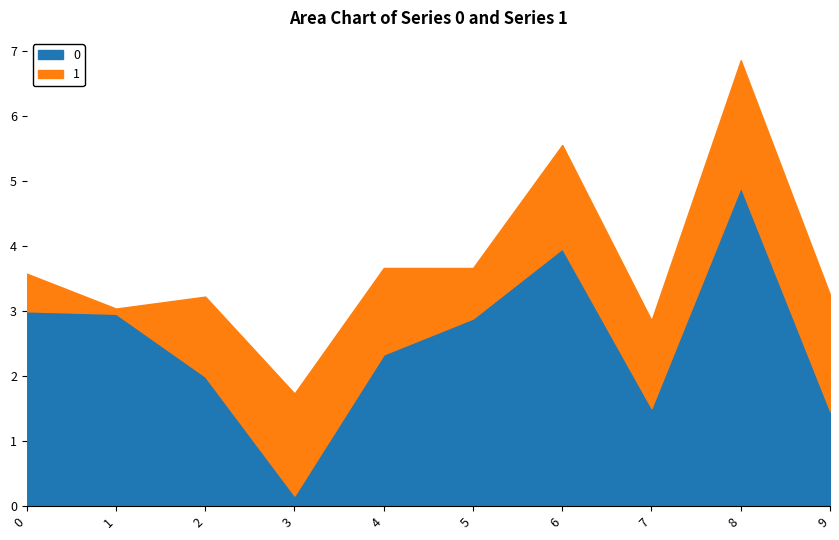

Between 6 and 2, which is larger?

6